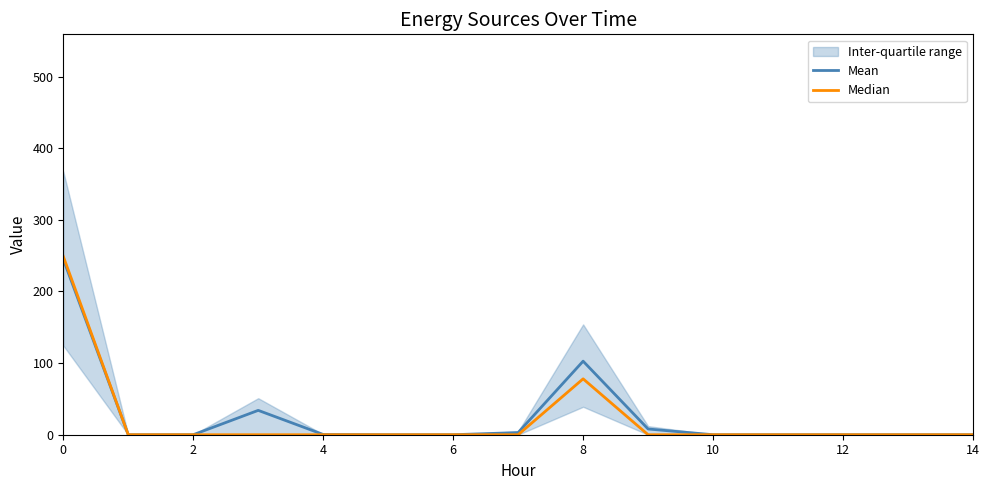

The value of Median at 14 is -77.1. True or false?

False